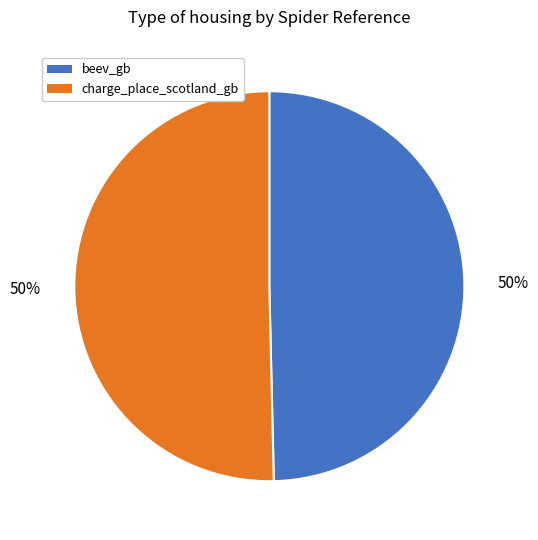

To the nearest percent, what is the average slice percentage?

50%